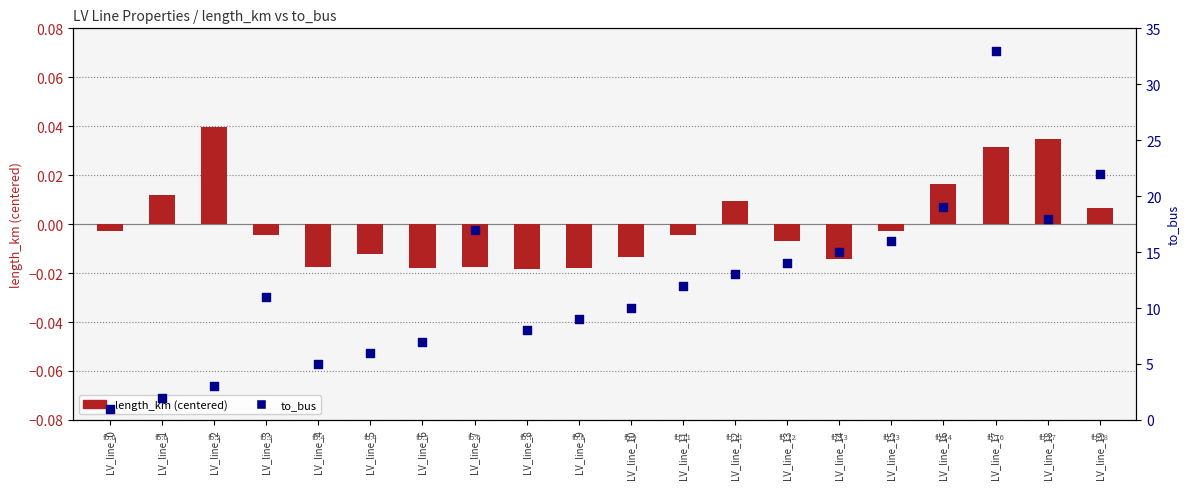

At how many categories does at least one series exceed 32?

1